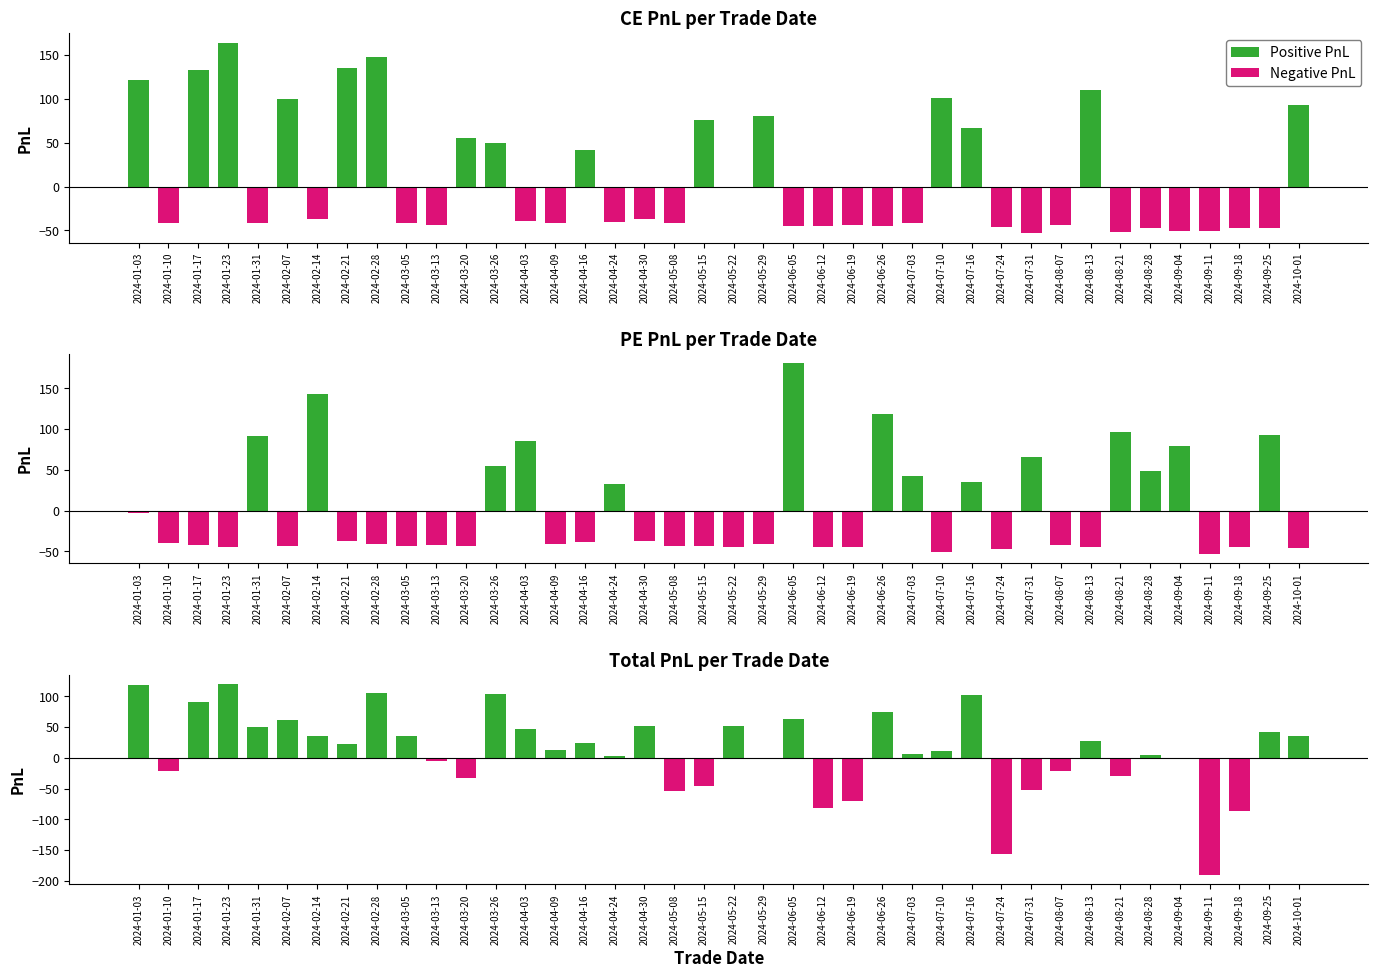

Which series has the widest spread of values?

Negative PnL